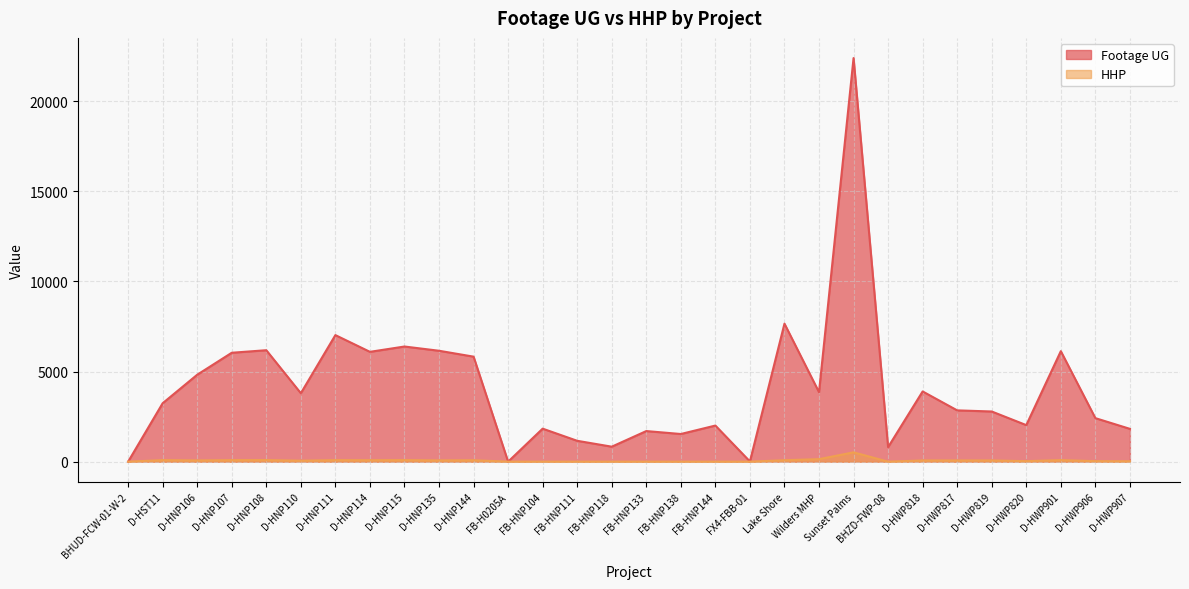

At which label does HHP first exceed 67?

D-HST11